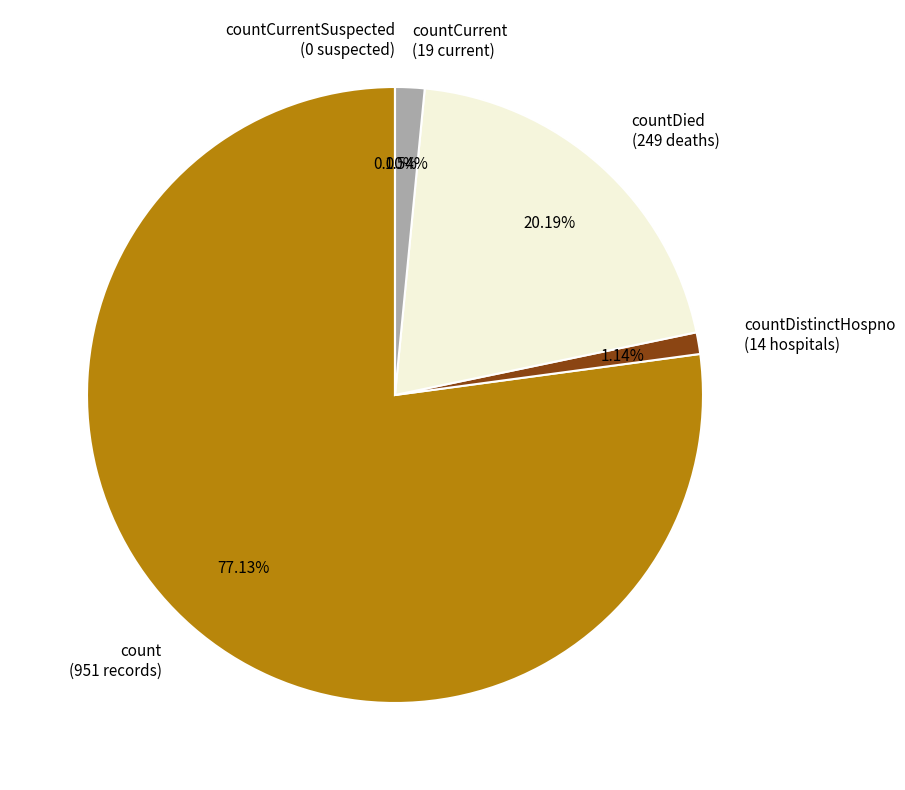

Is it true that countCurrent is 1% of the pie?

False